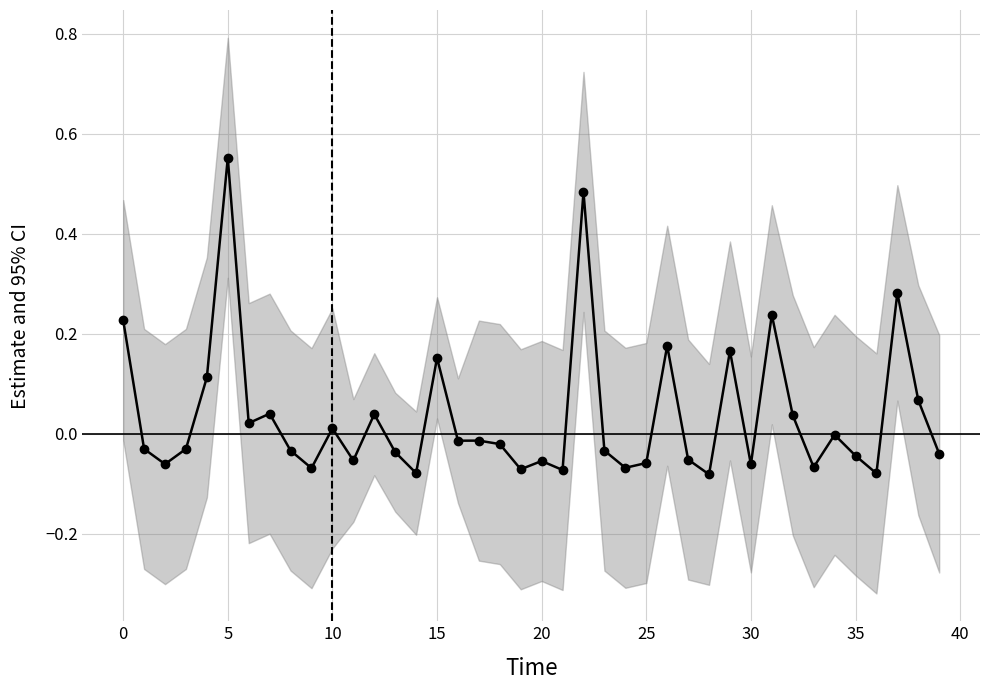

What is the change in value from 22 to 32?

-0.4